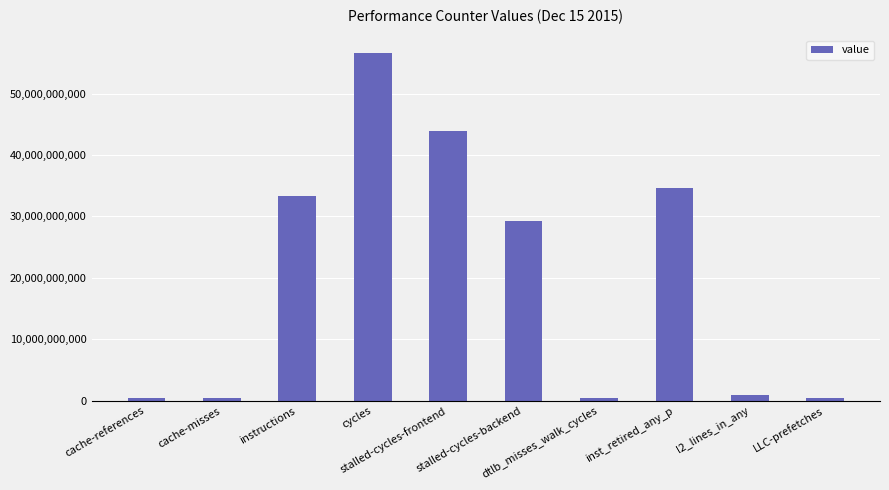

What is the difference between the second highest and minimum values?

43551877772